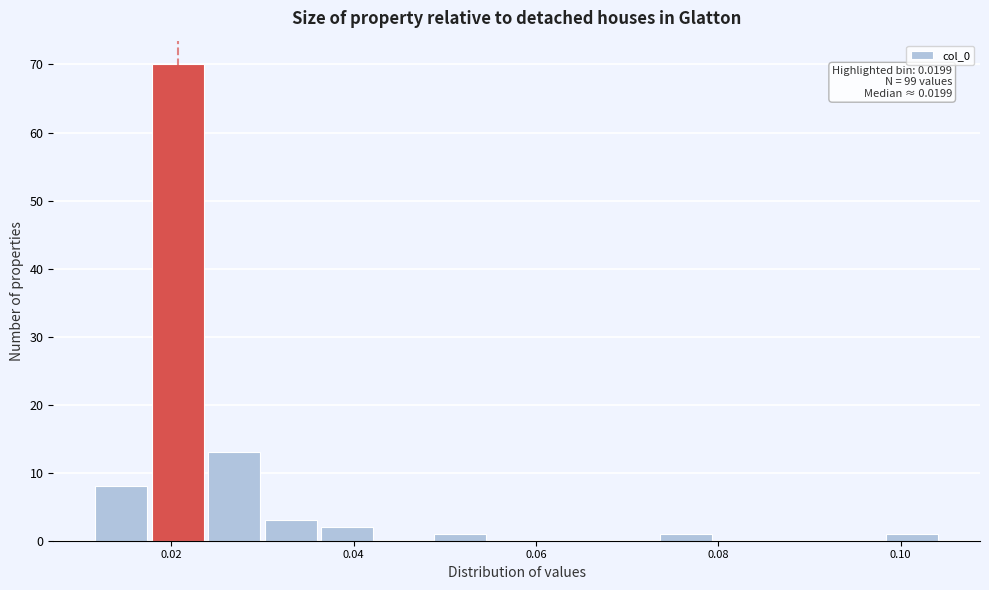

Around what value on the x-axis is the tallest bar? Give the approximate position of its centre, as read against the axis.

0.020